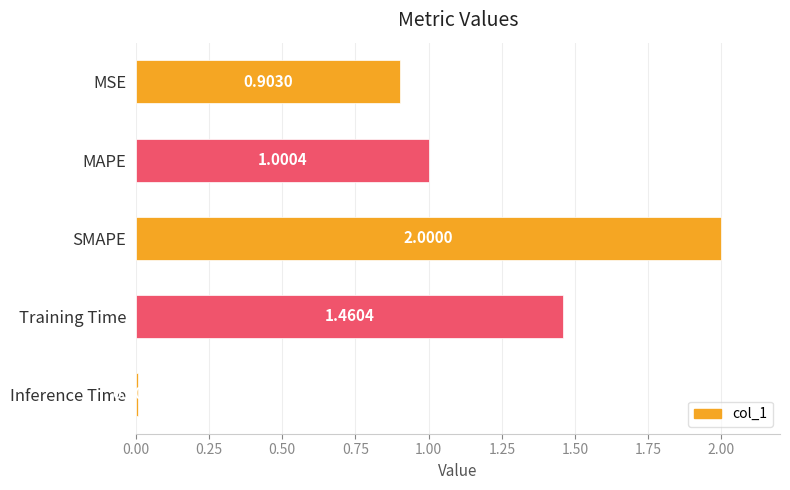

Does the chart contain stacked bars?

No